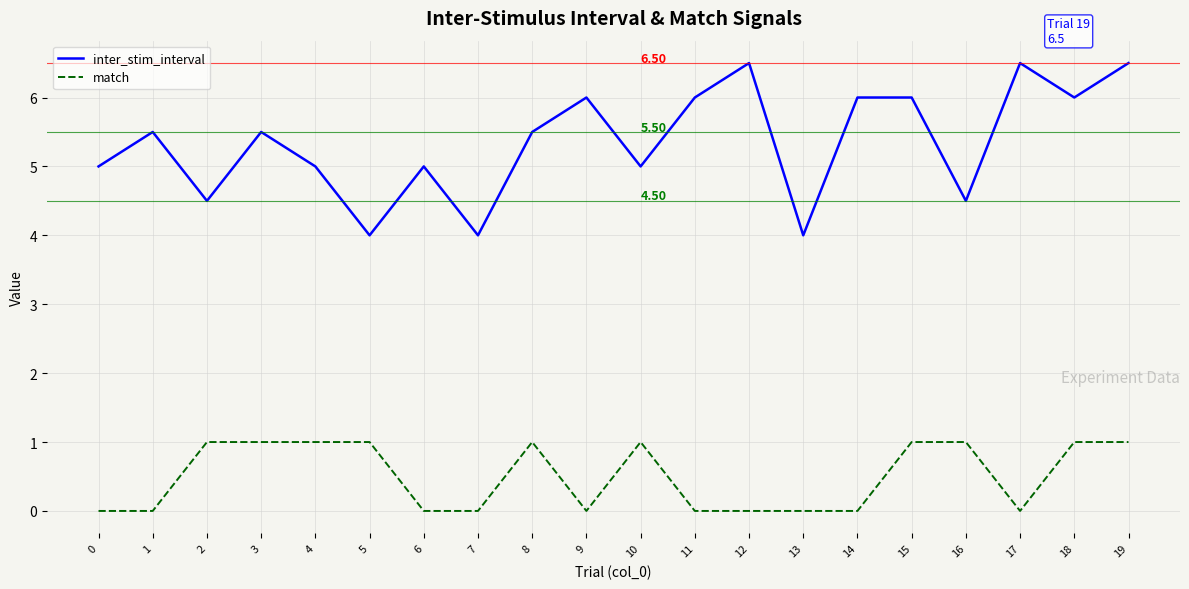

At which category is the sum across all series the highest?

19